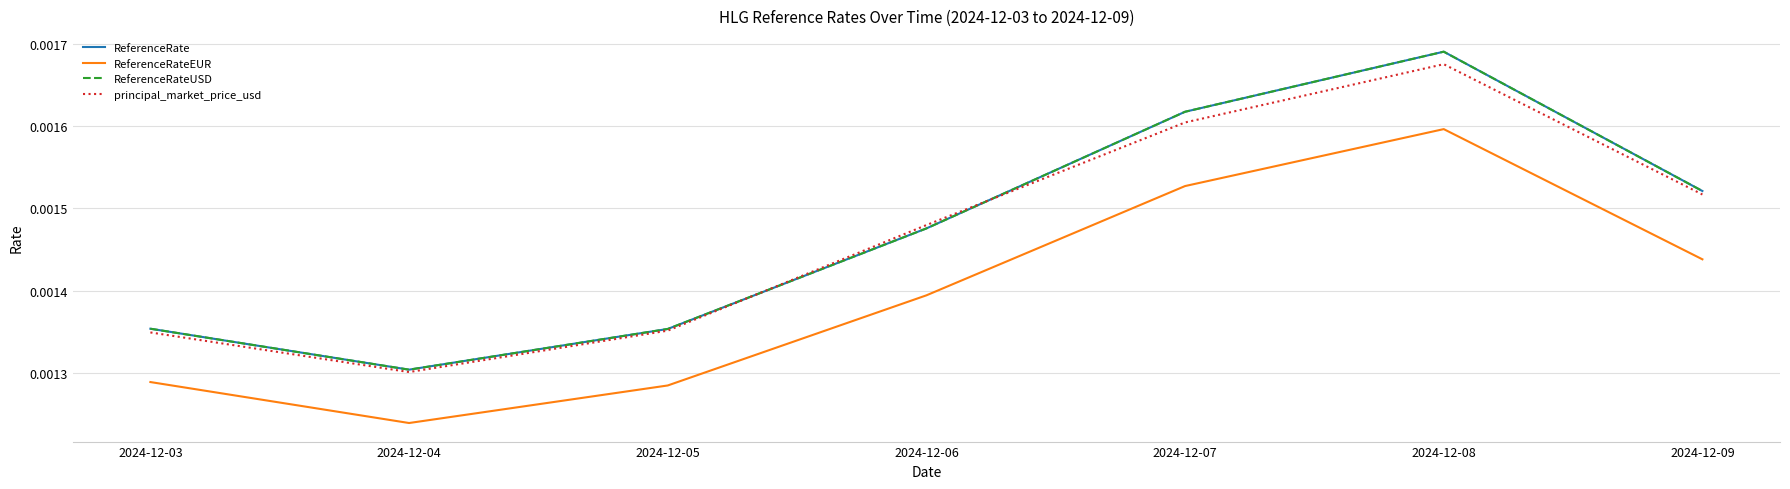

How many interior local peaks does the ReferenceRateEUR series have?

1